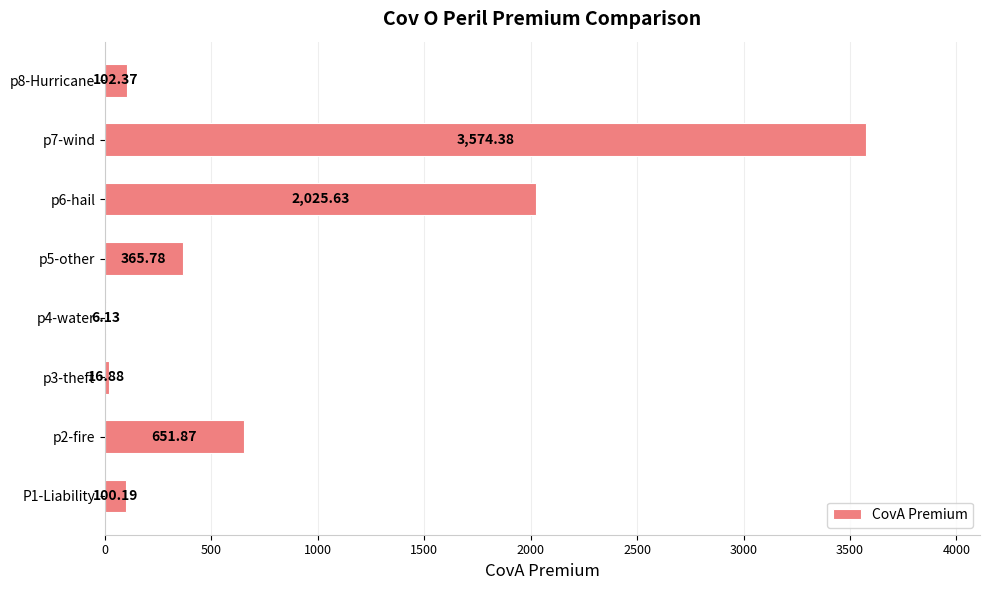

What is the sum of the values at p8-Hurricane and P1-Liability?

202.6